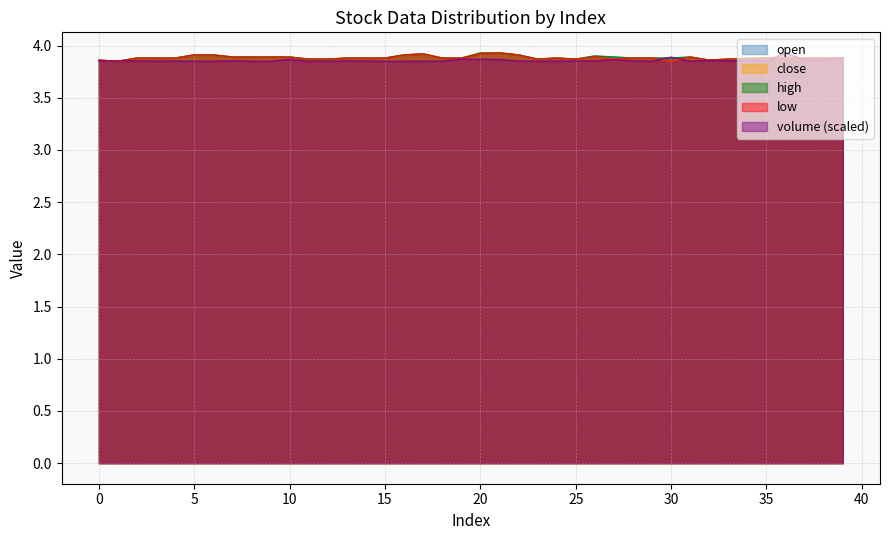

Is the value of volume at 32 greater than the value of high at 39?

No